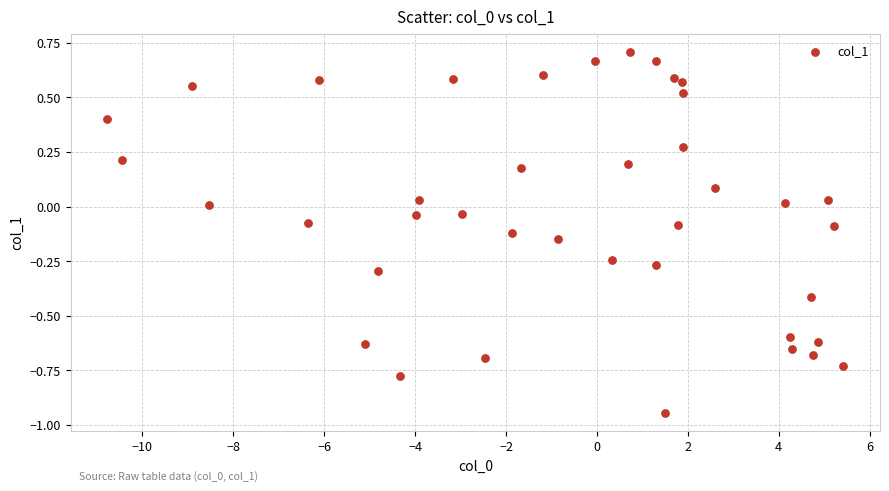

What is the range of X values (max minus min)?

16.2